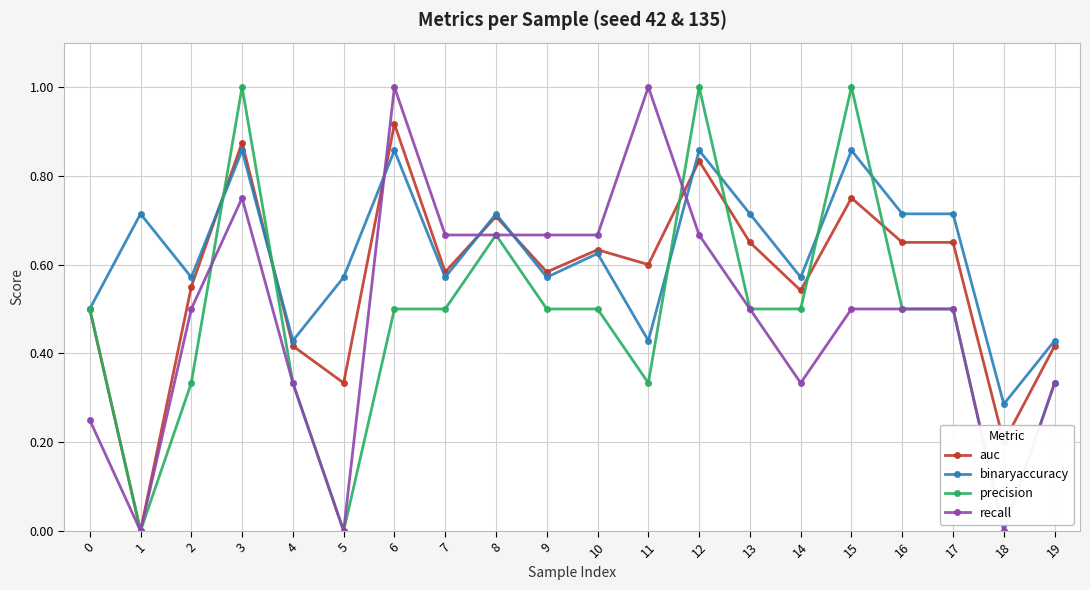

The value of recall at 16 is 0.8. True or false?

False